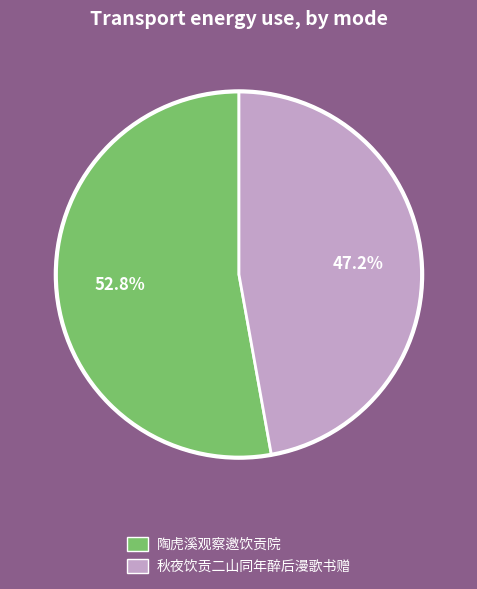

To the nearest percent, what portion does 秋夜饮贡二山同年醉后漫歌书赠 represent?

47%